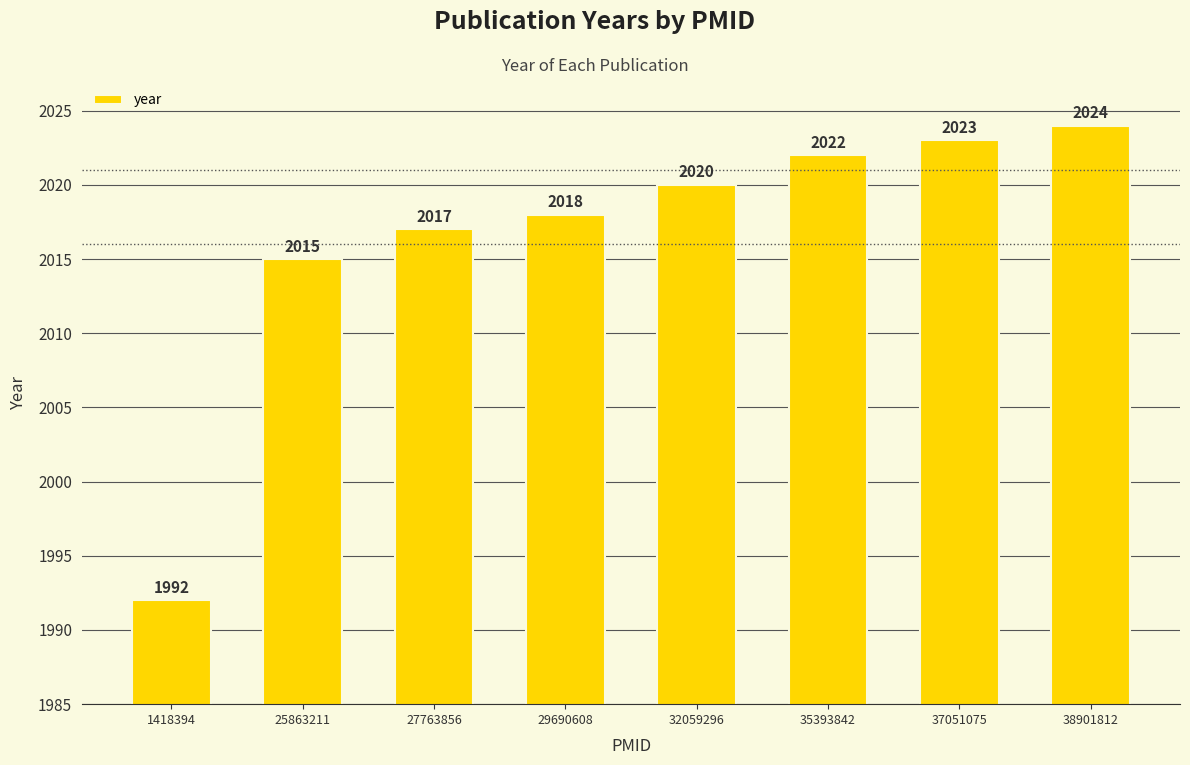

Reading left to right, list all the values displayed in this chart.

1418394=1992	25863211=2015	27763856=2017	29690608=2018	32059296=2020	35393842=2022	37051075=2023	38901812=2024